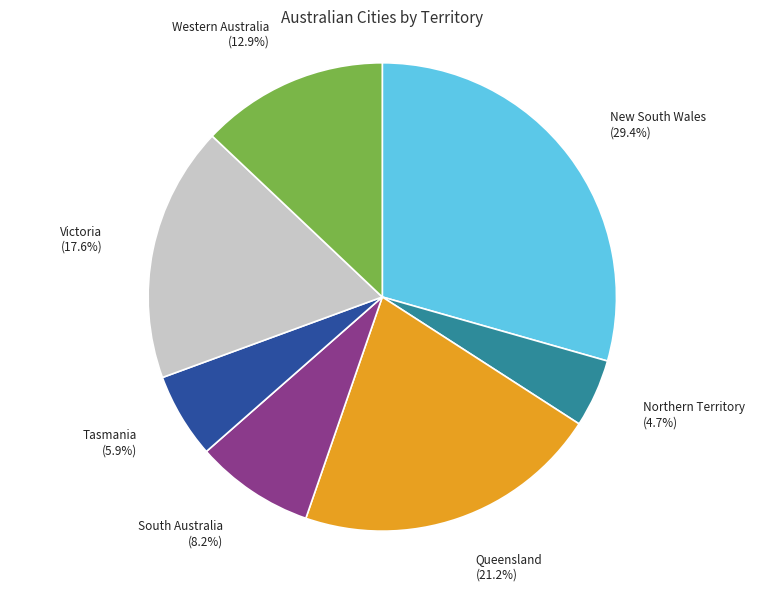

What is the ratio of the value at New South Wales to the value at Tasmania?

5.0